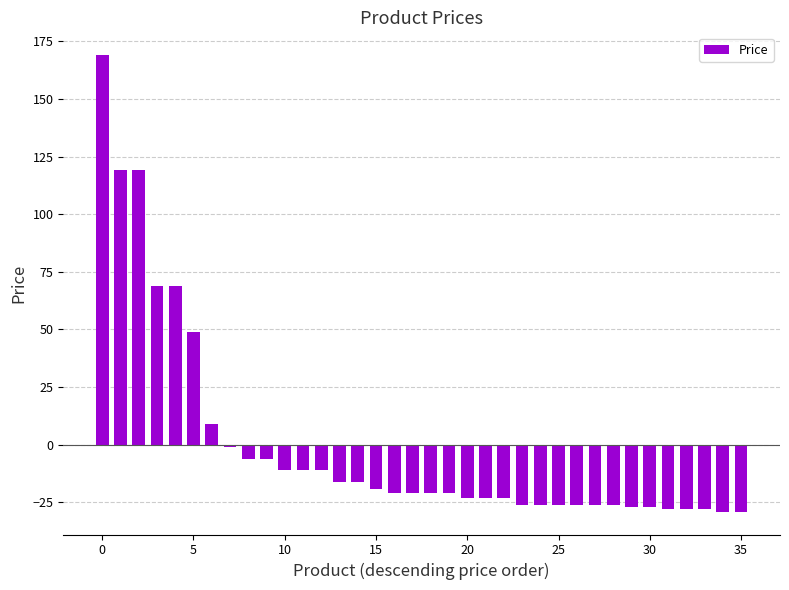

What is the maximum value shown in the chart?

169.0